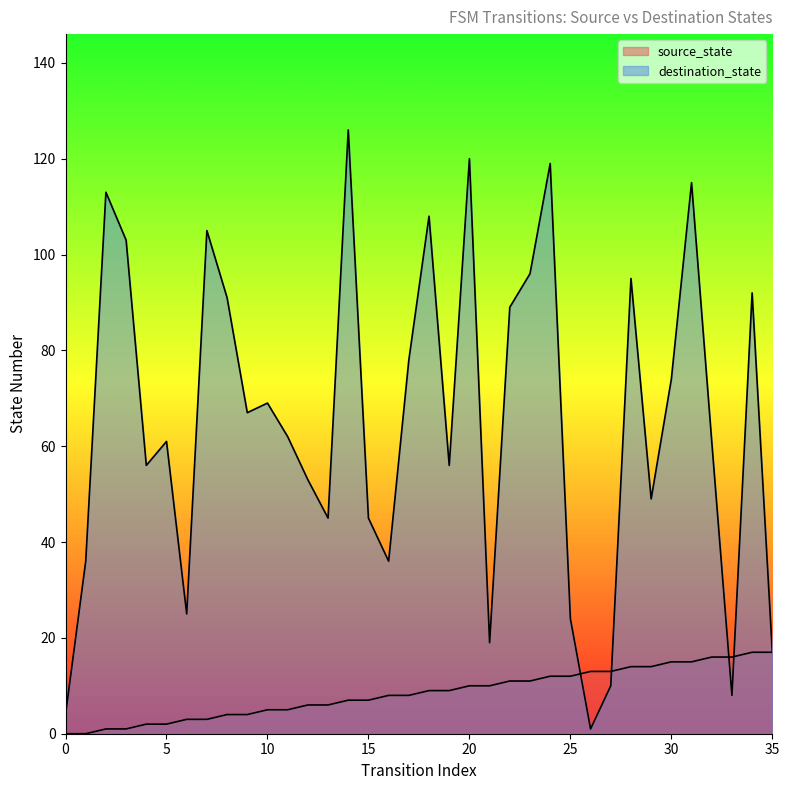

How many data points in destination_state are above 62?

17